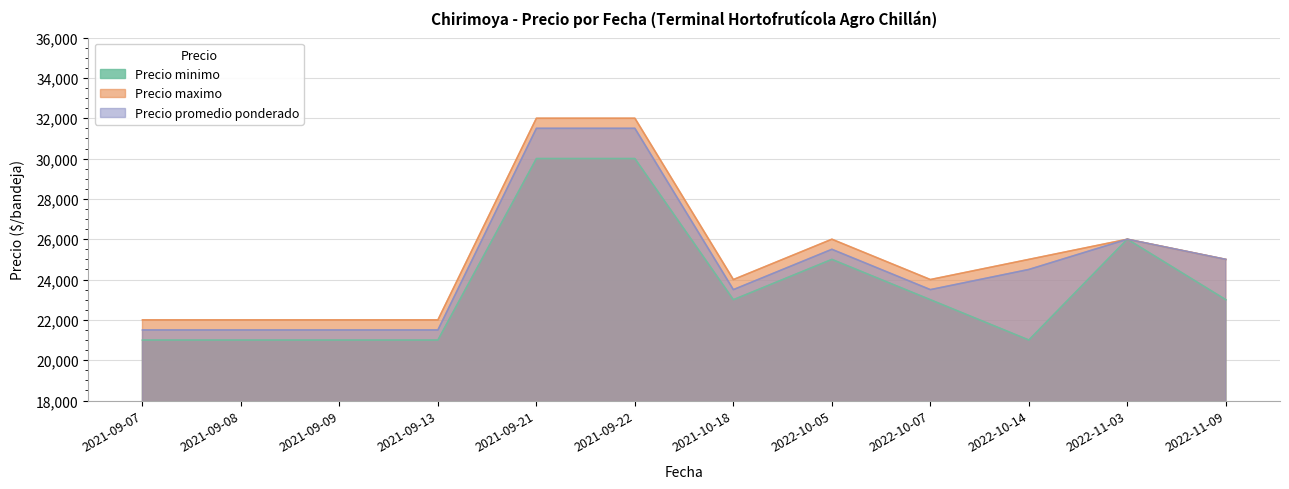

At which label does Precio maximo reach its peak?

2021-09-21